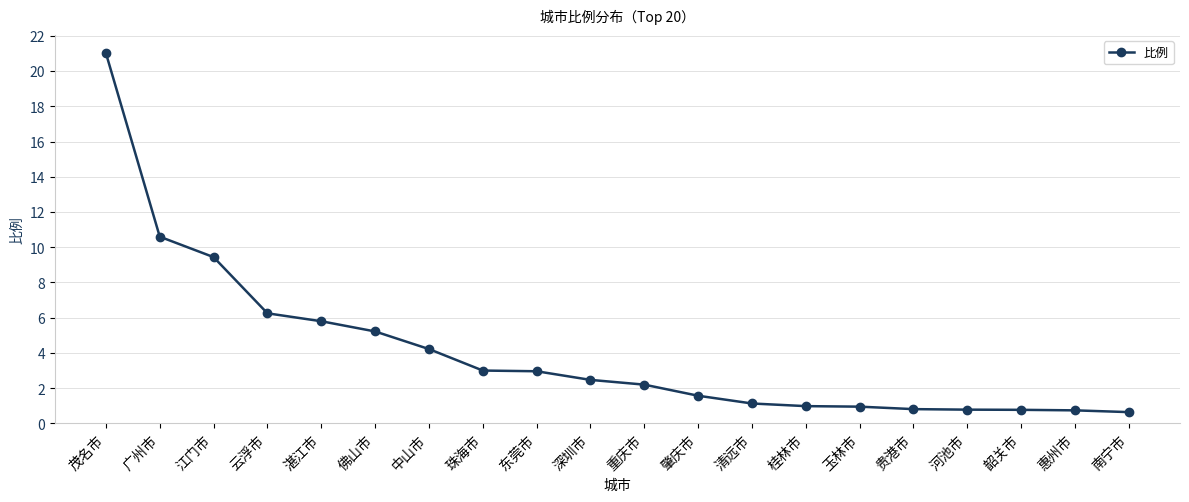

How many data points are less than 2?

9